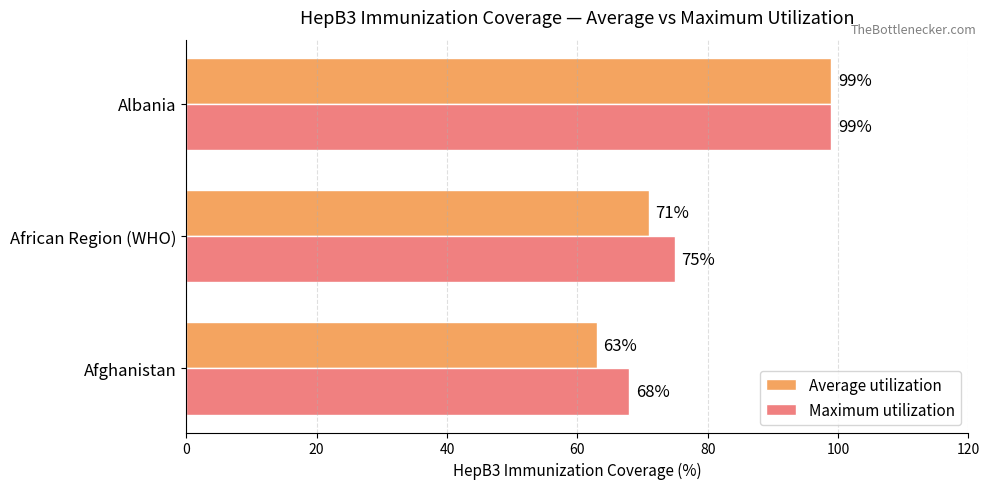

What are all the series names shown in the legend?

Average utilization, Maximum utilization